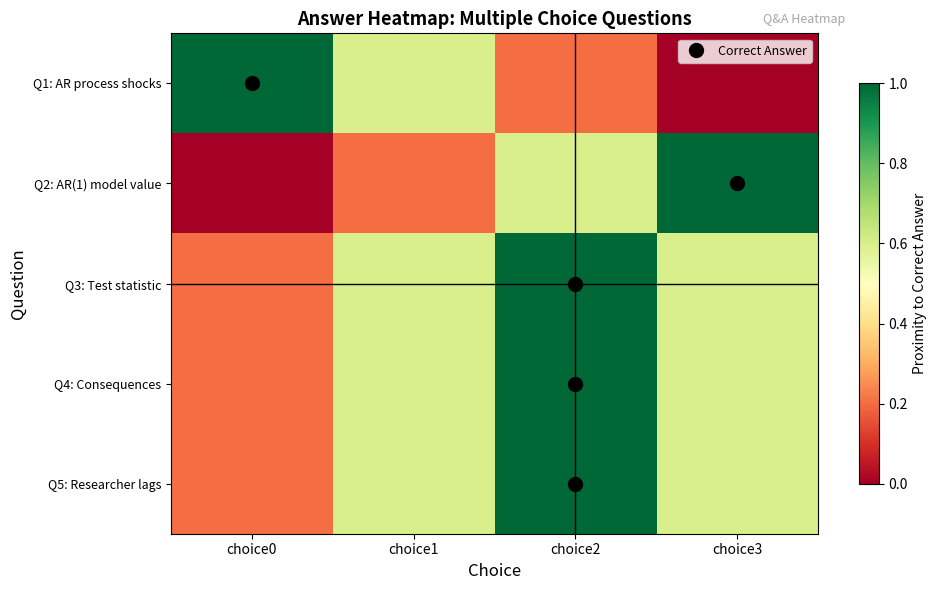

At how many categories does at least one series exceed 0?

4